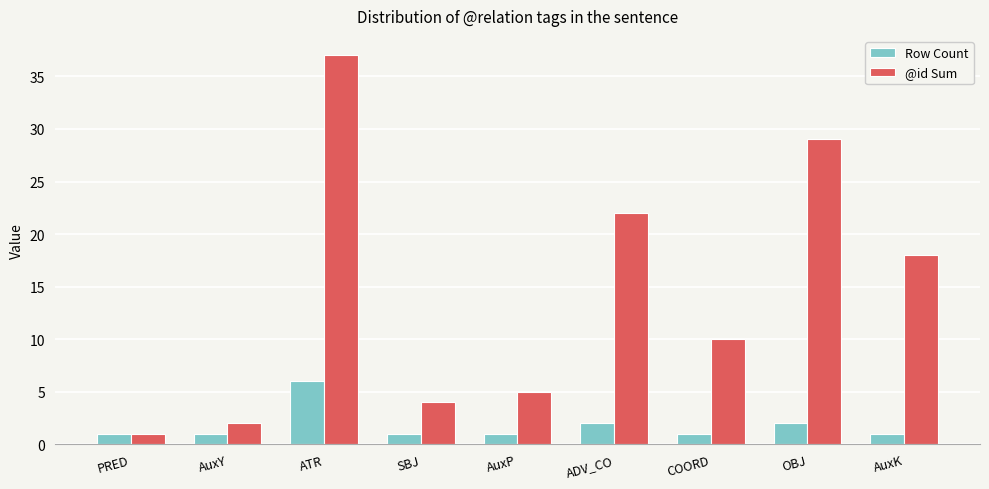

What is the difference between the maximum and second lowest values in the @id Sum series?

35